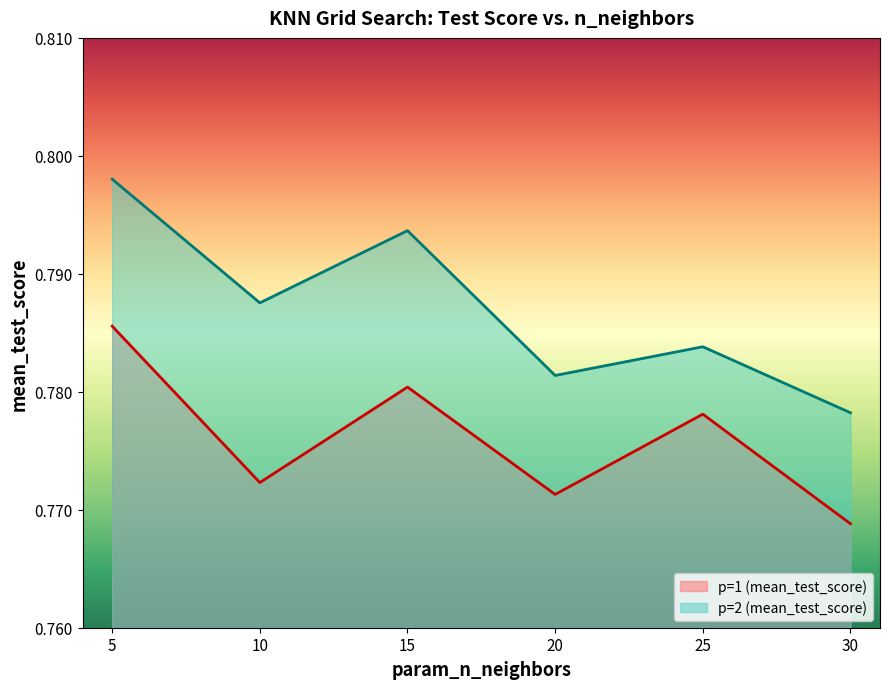

What is the maximum value for p=1 (mean_test_score)?

0.8